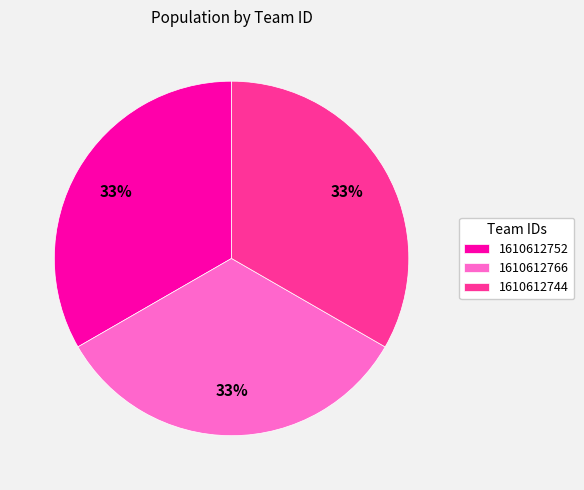

Is 1610612752 the majority of the pie?

No